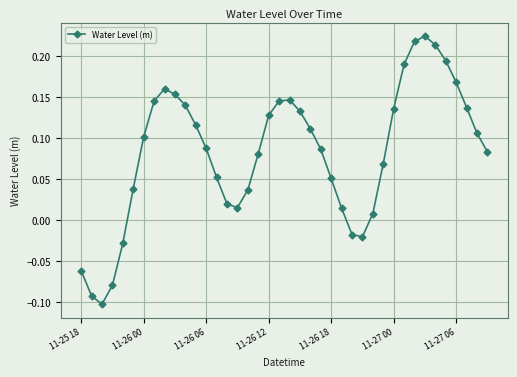

How many data points are less than 0?

7